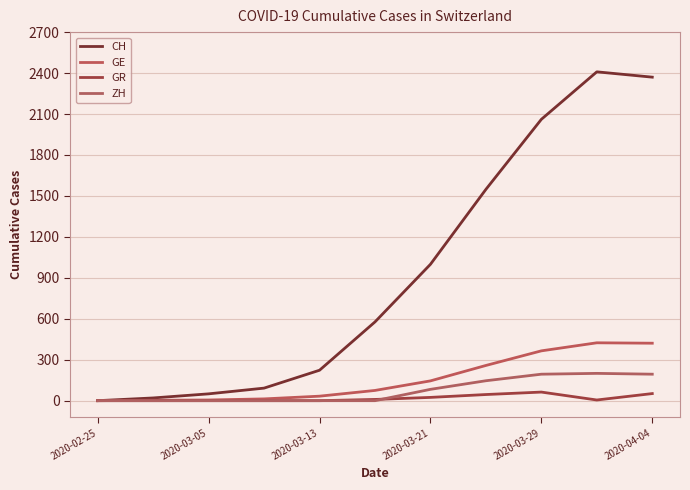

Count the number of categories in the chart.

11